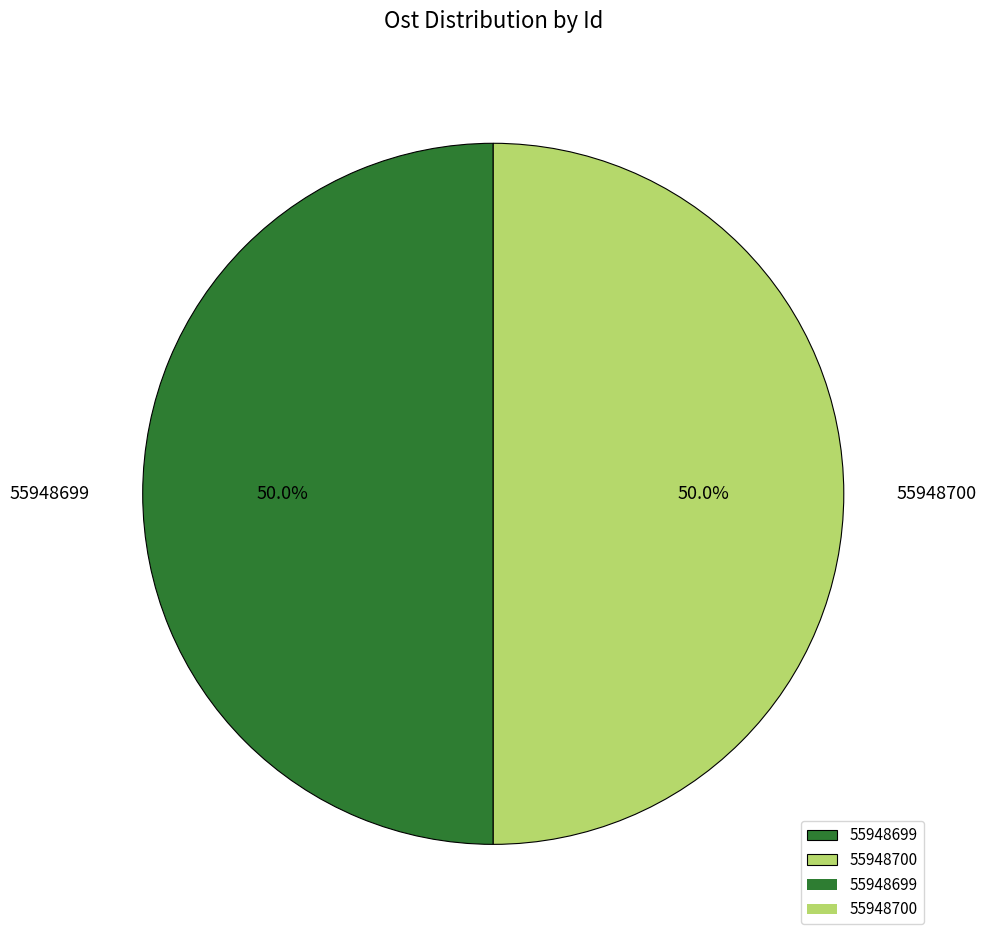

To the nearest percent, what is the average slice percentage?

50%